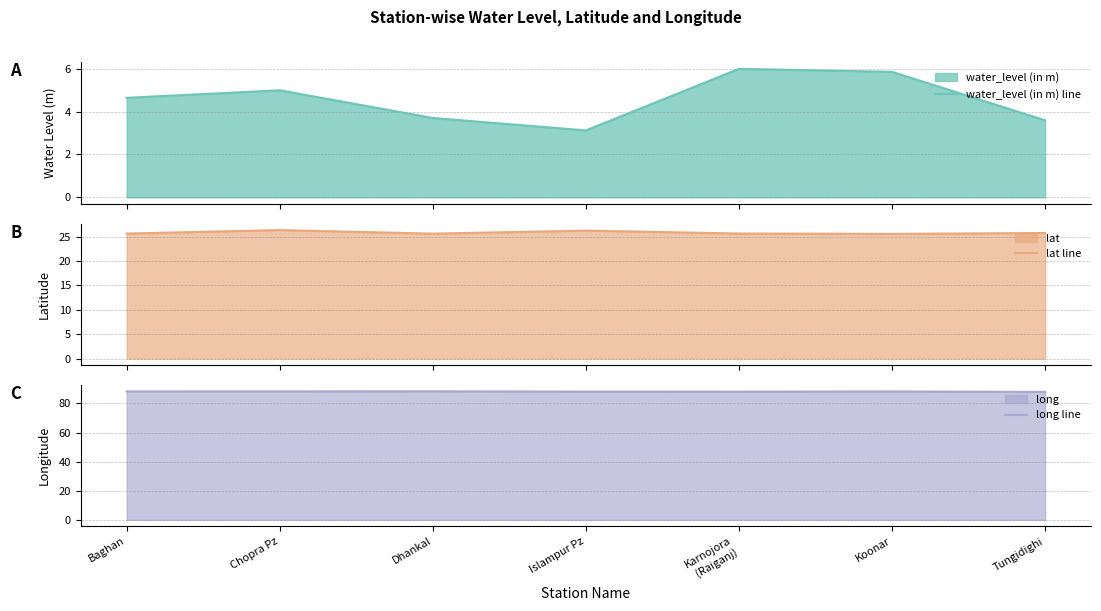

In lat line, how many points are higher than both neighbors (excluding endpoints)?

2